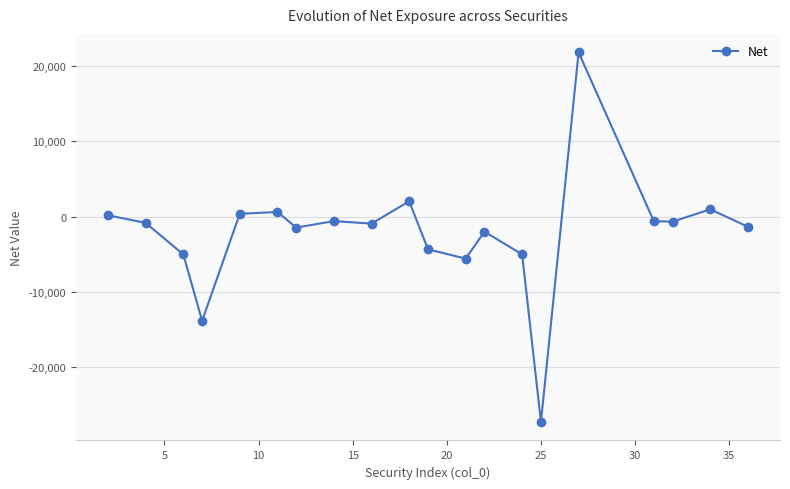

What is the smallest value displayed?

-27249